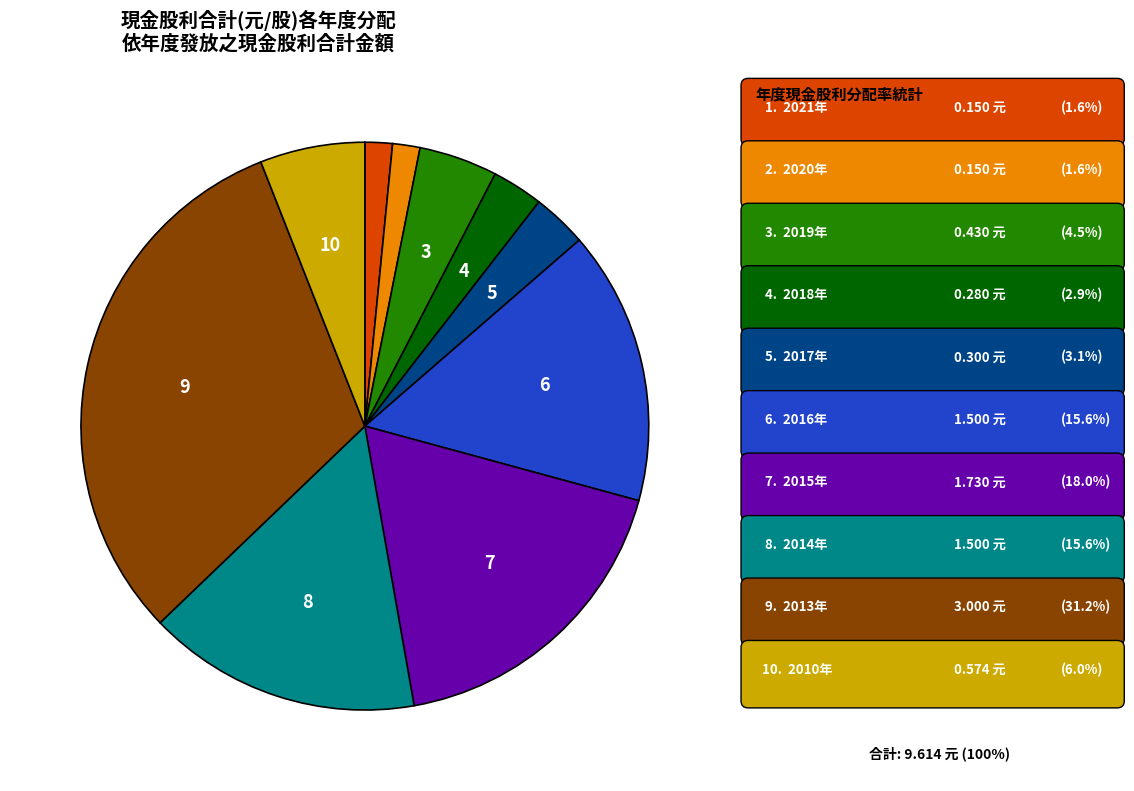

Does any single category account for the majority?

No